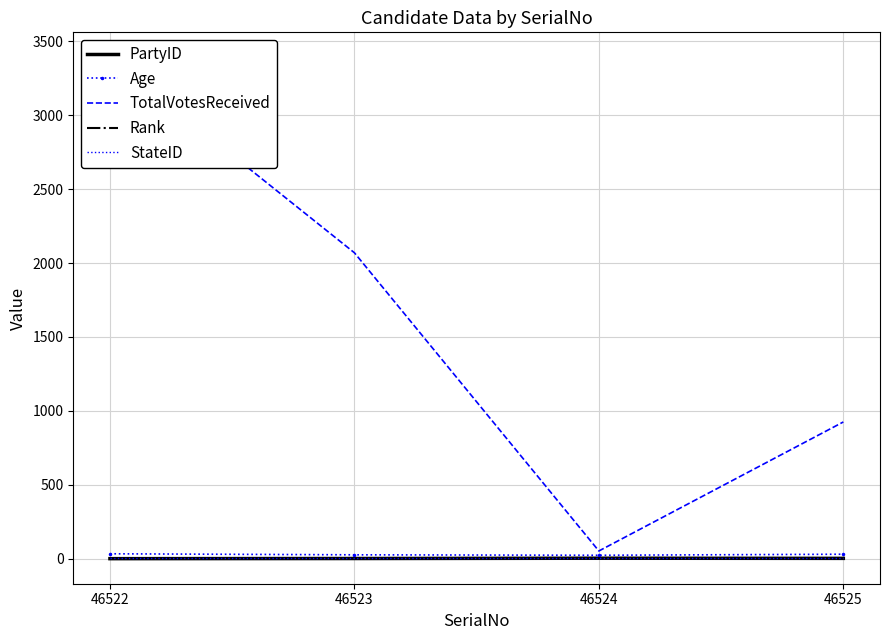

Which has a higher value, 46523 or 46524?

46524